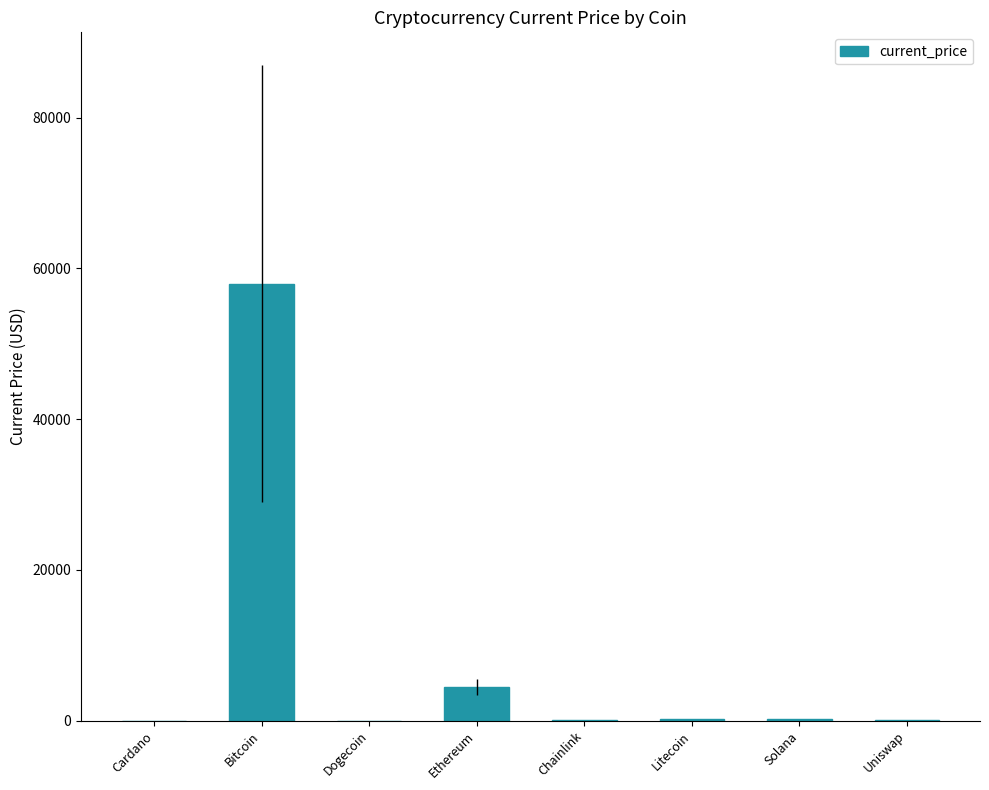

Are the bars horizontal?

No